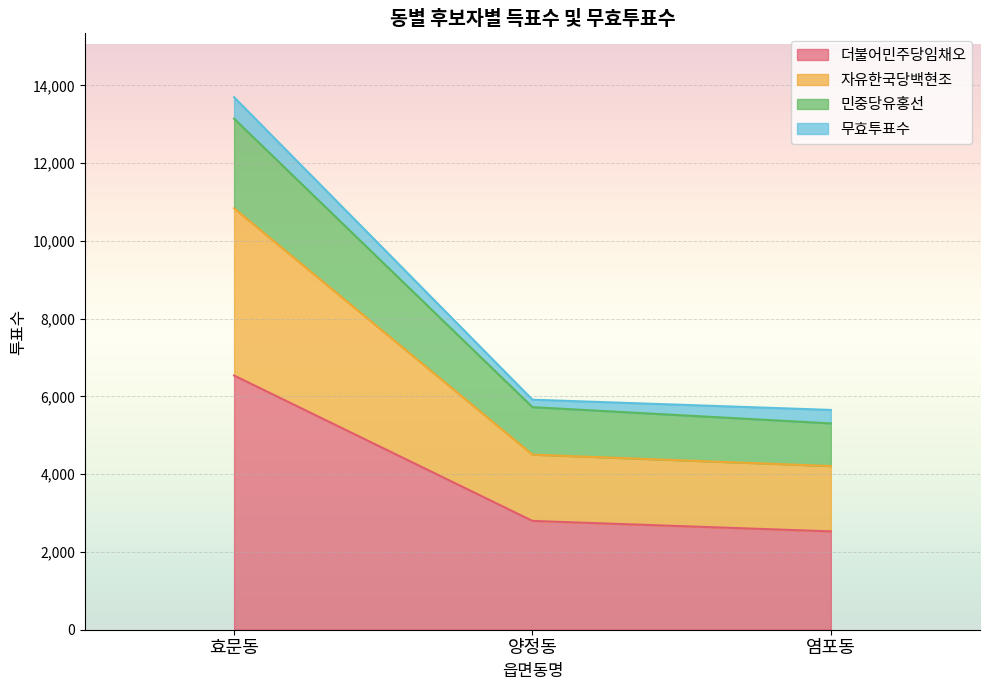

What is the label of the 1st point from the left?

효문동